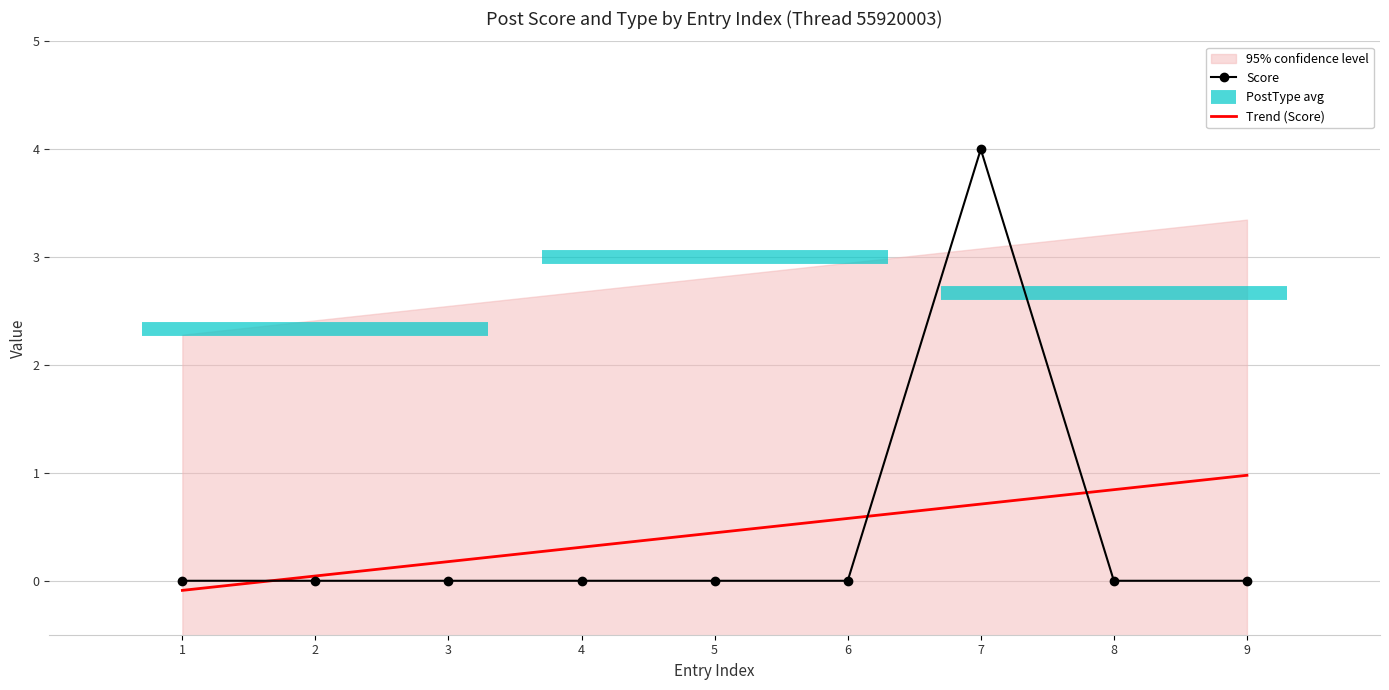

The value of Score at 7 is 4. True or false?

True